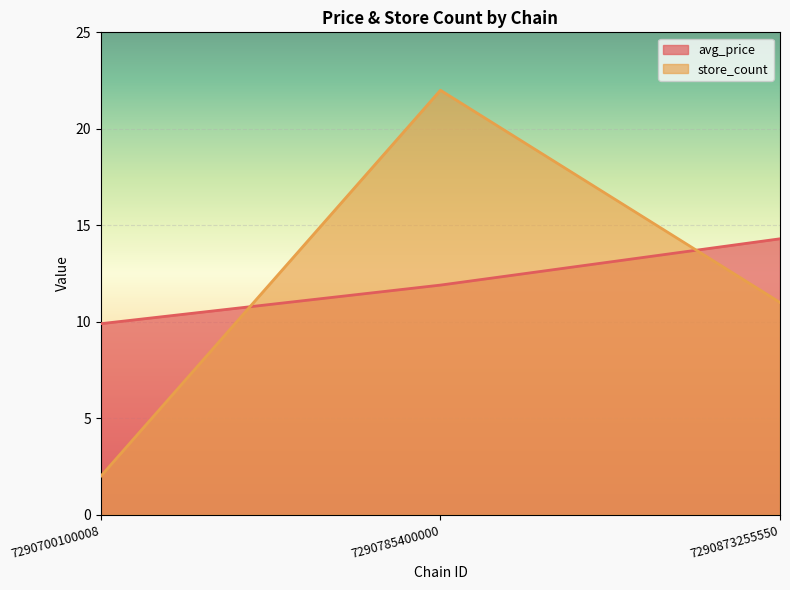

Which series changed the most between 7290700100008 and 7290873255550?

store_count